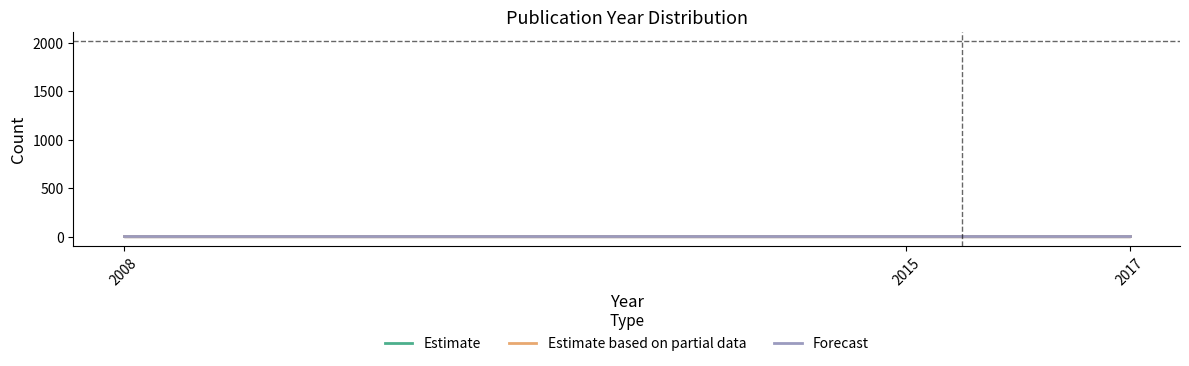

What is the difference between the highest and lowest values at 2015?

0.2